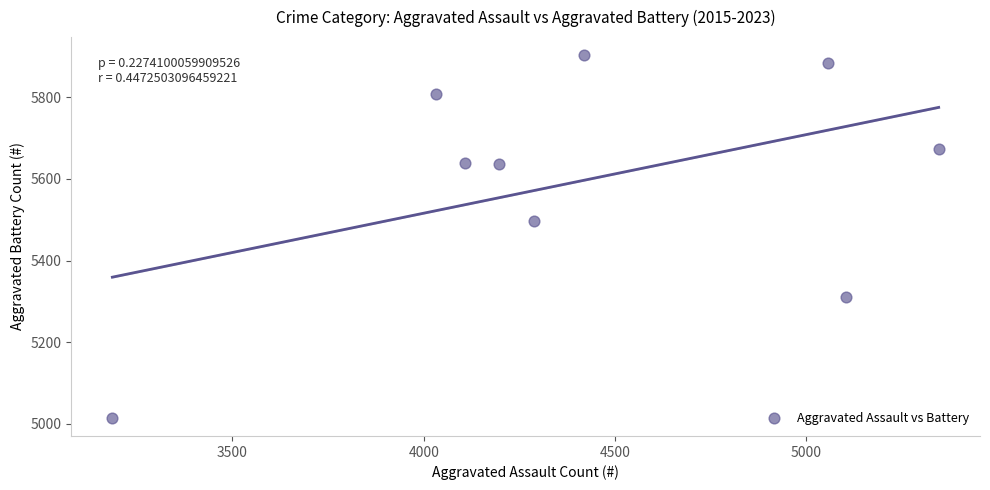

What Y value in the scatter plot is closest to 5459?

5496